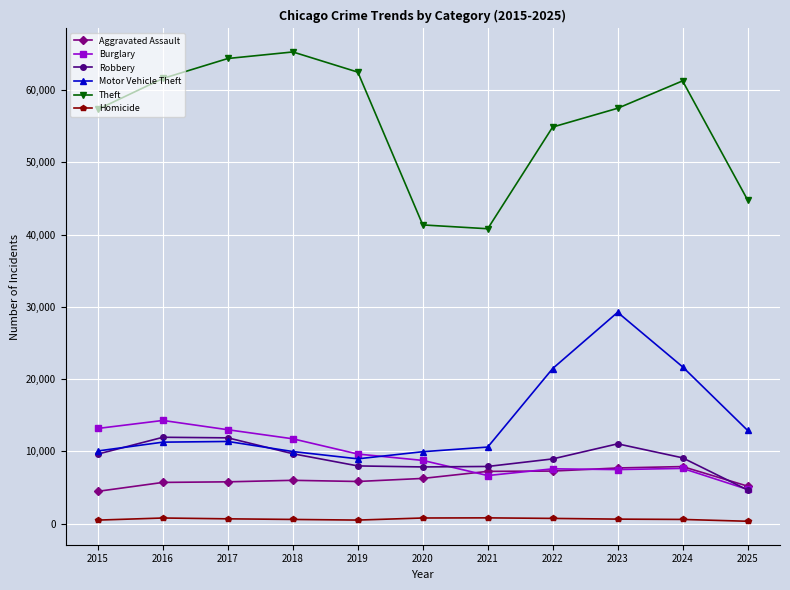

How many categories are shown in the chart?

11